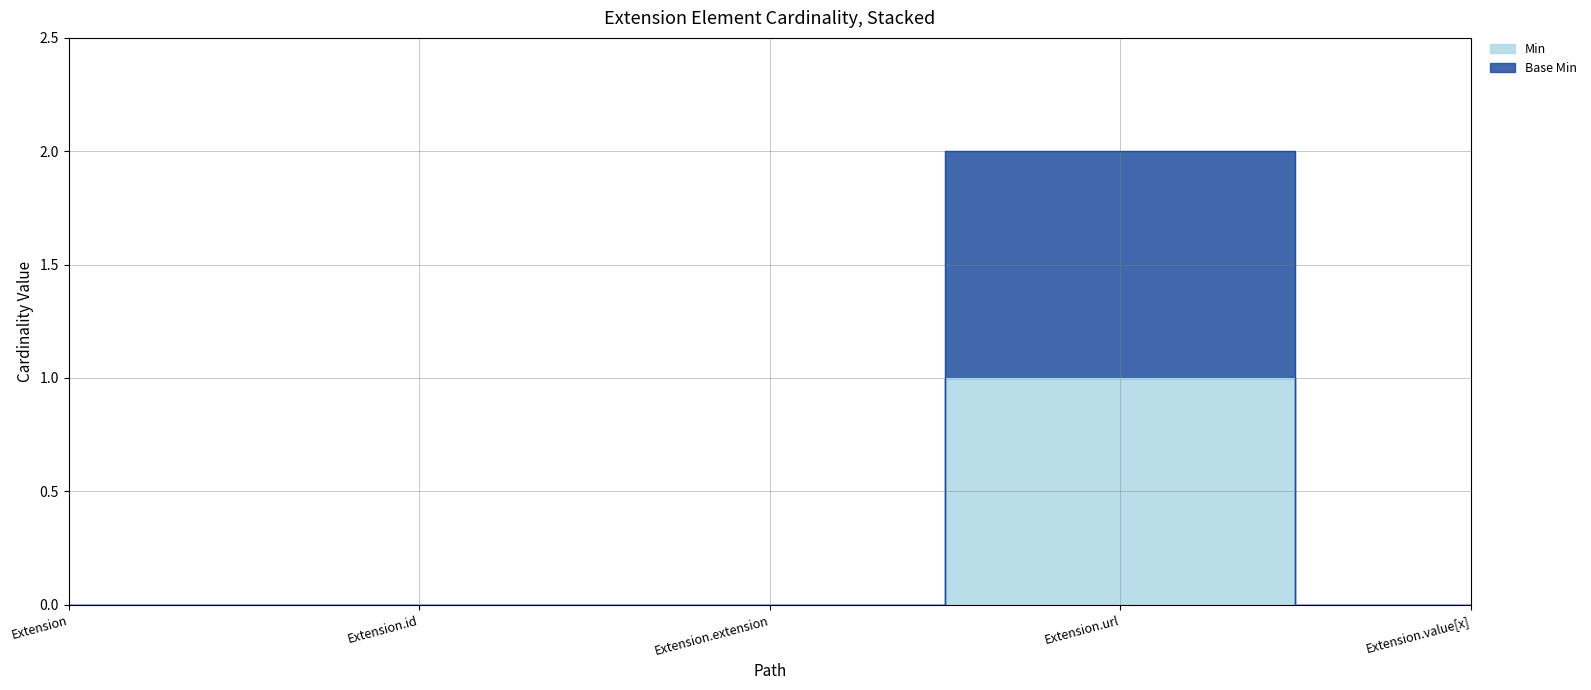

How many values in the Min series exceed 0?

1